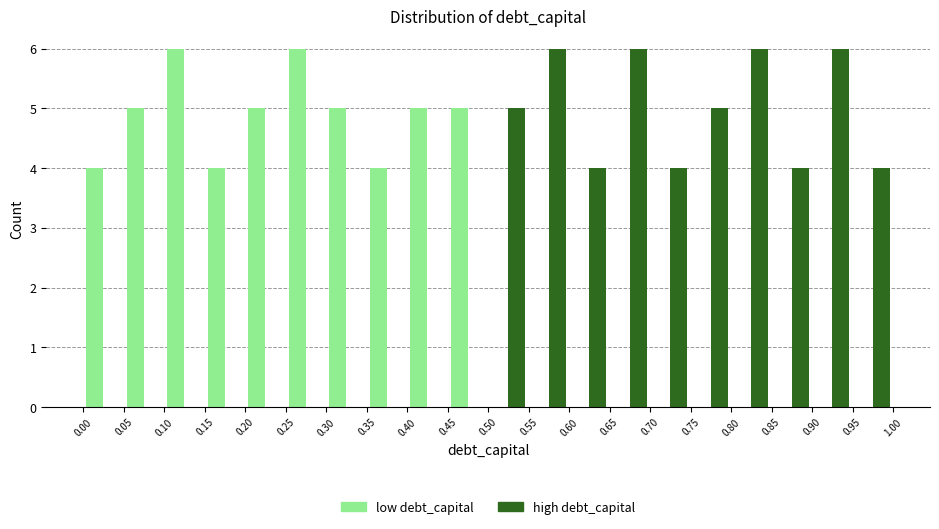

Reading left to right, list every range on the x-axis with the height of the bar of each series over it. The values are not printed on the chart, so give them approximately, as read against the axis.

0.00 to 0.05: low debt_capital=4	high debt_capital=0
0.05 to 0.10: low debt_capital=5	high debt_capital=0
0.10 to 0.15: low debt_capital=6	high debt_capital=0
0.15 to 0.20: low debt_capital=4	high debt_capital=0
0.20 to 0.25: low debt_capital=5	high debt_capital=0
0.25 to 0.30: low debt_capital=6	high debt_capital=0
0.30 to 0.35: low debt_capital=5	high debt_capital=0
0.35 to 0.40: low debt_capital=4	high debt_capital=0
0.40 to 0.45: low debt_capital=5	high debt_capital=0
0.45 to 0.50: low debt_capital=5	high debt_capital=0
0.50 to 0.55: low debt_capital=0	high debt_capital=5
0.55 to 0.60: low debt_capital=0	high debt_capital=6
0.60 to 0.65: low debt_capital=0	high debt_capital=4
0.65 to 0.70: low debt_capital=0	high debt_capital=6
0.70 to 0.75: low debt_capital=0	high debt_capital=4
0.75 to 0.80: low debt_capital=0	high debt_capital=5
0.80 to 0.85: low debt_capital=0	high debt_capital=6
0.85 to 0.90: low debt_capital=0	high debt_capital=4
0.90 to 0.95: low debt_capital=0	high debt_capital=6
0.95 to 1.00: low debt_capital=0	high debt_capital=4